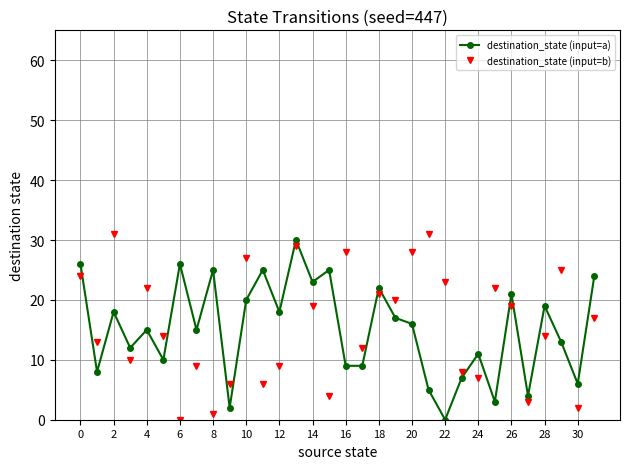

Is this an area chart (filled region under the line)?

No